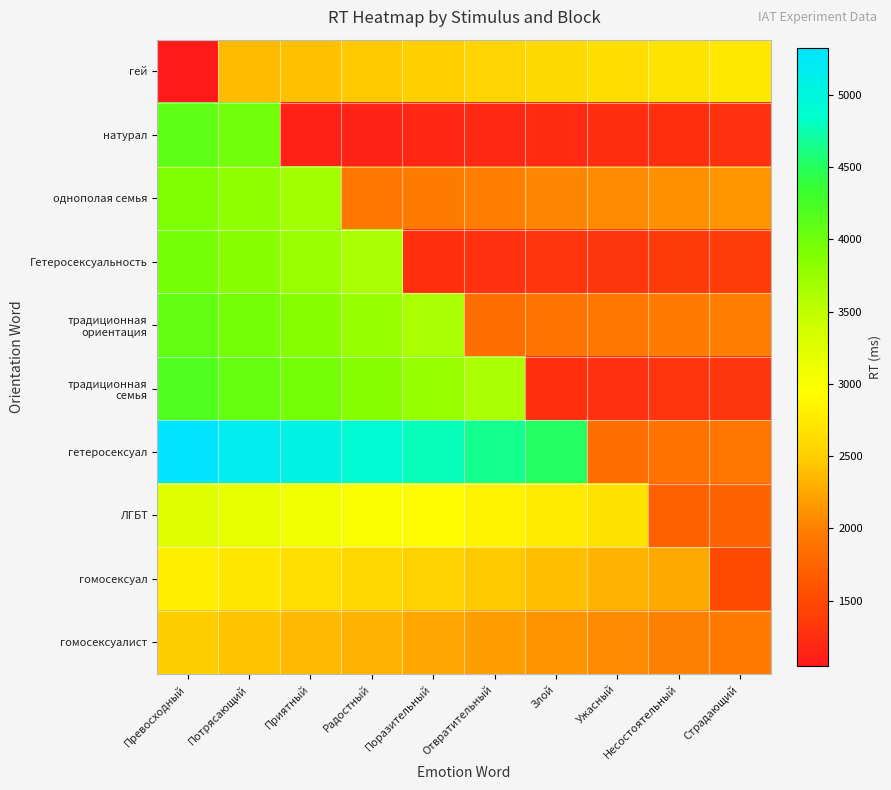

Count the number of data series in this chart.

10